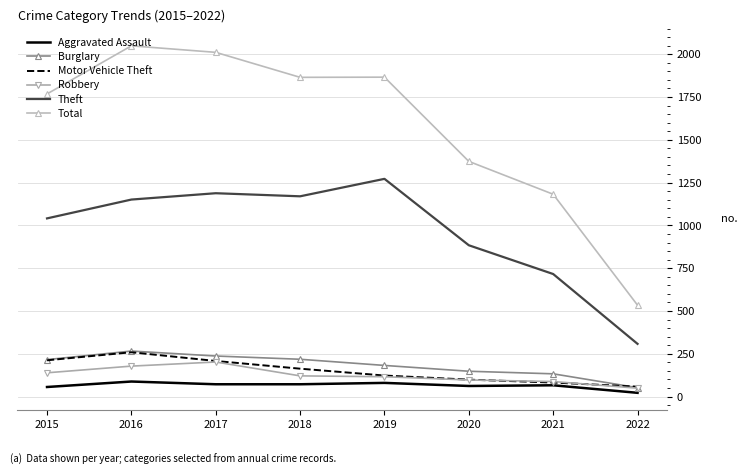

True or false: Robbery and Aggravated Assault intersect in this chart.

False